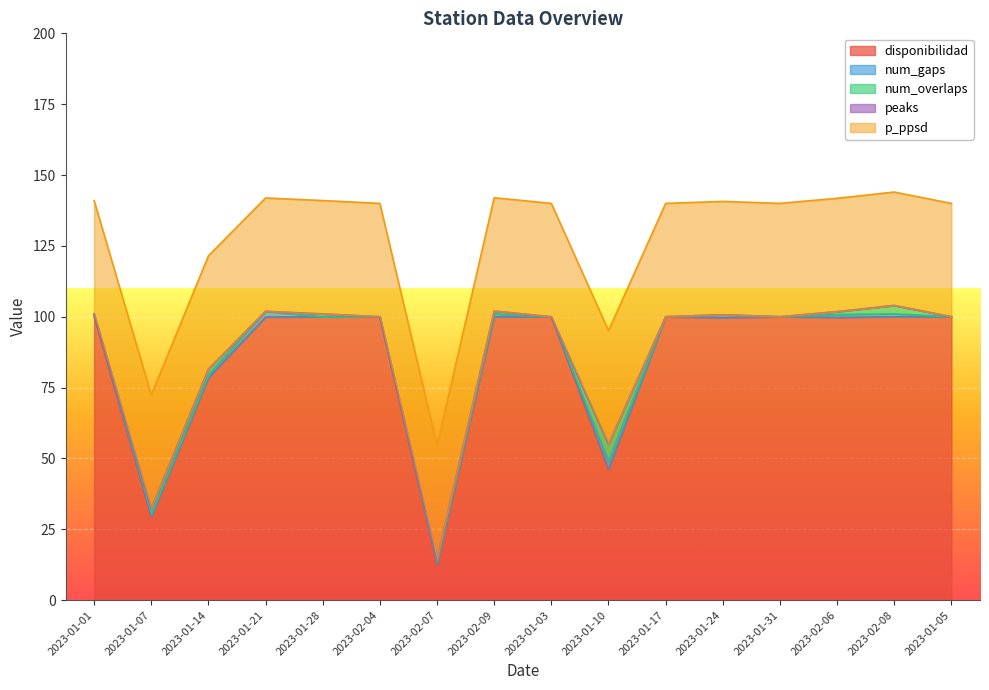

Which category has the lowest value in the disponibilidad series?

2023-02-07